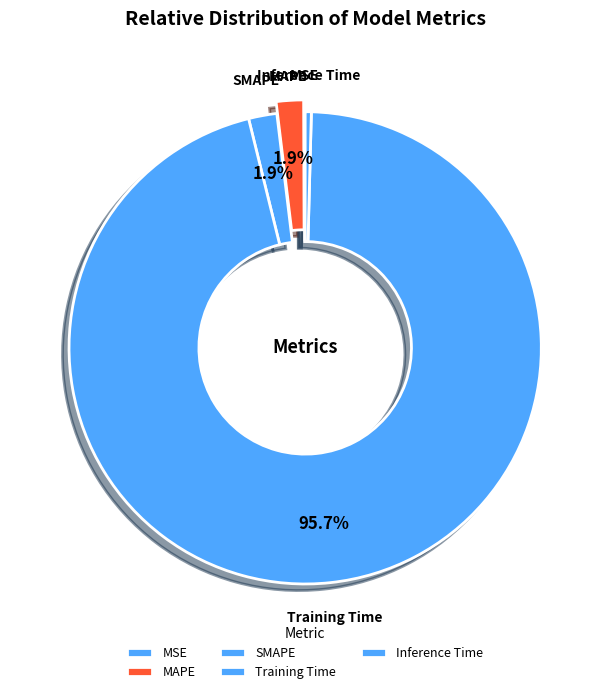

Which category accounts for the majority?

Training Time